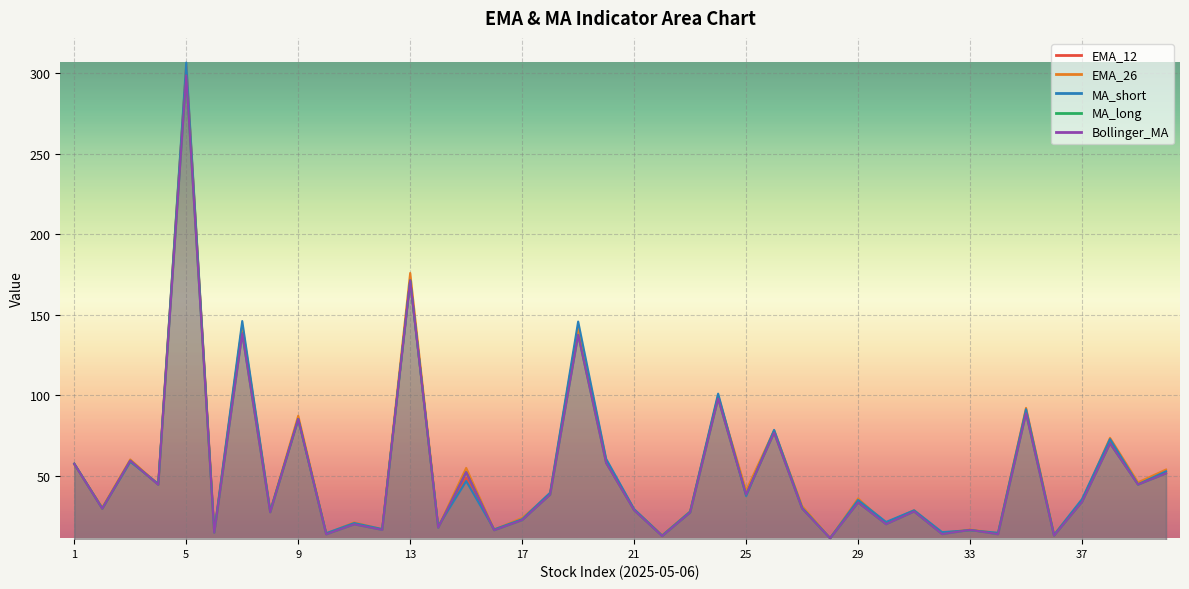

At which label does EMA_26 first exceed 34?

2025-05-06_1